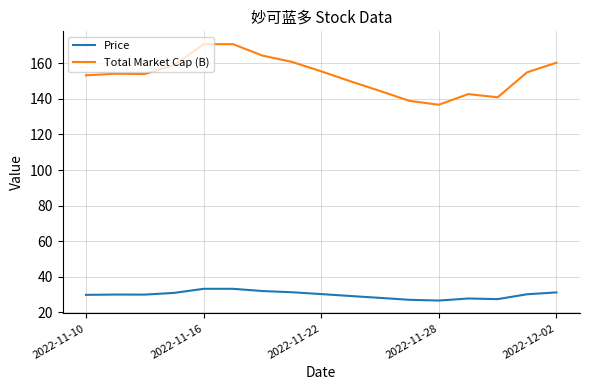

How many lines are shown in the chart?

2